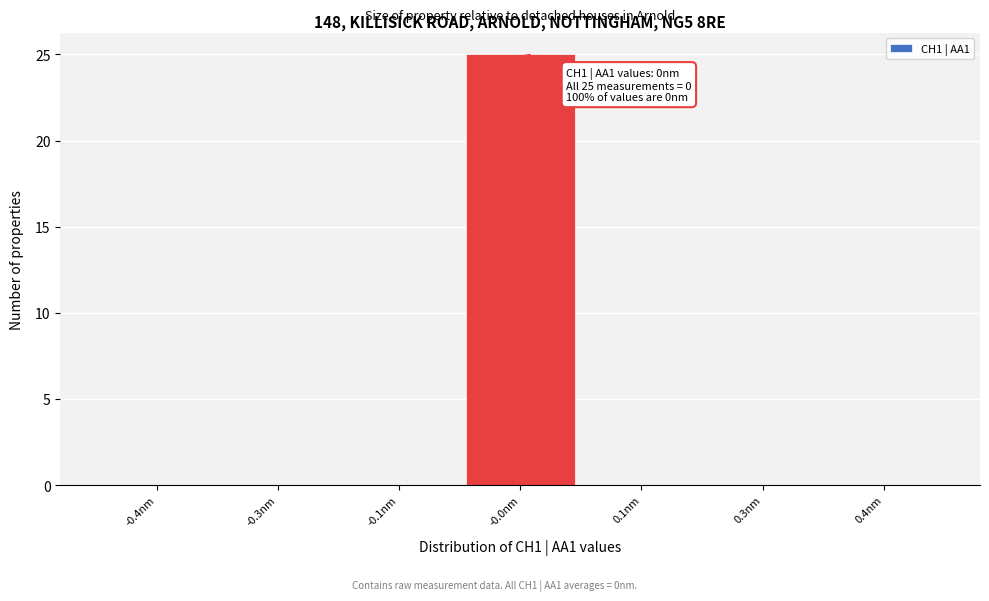

What is the change in value from -0.0nm to 0.1nm?

-25